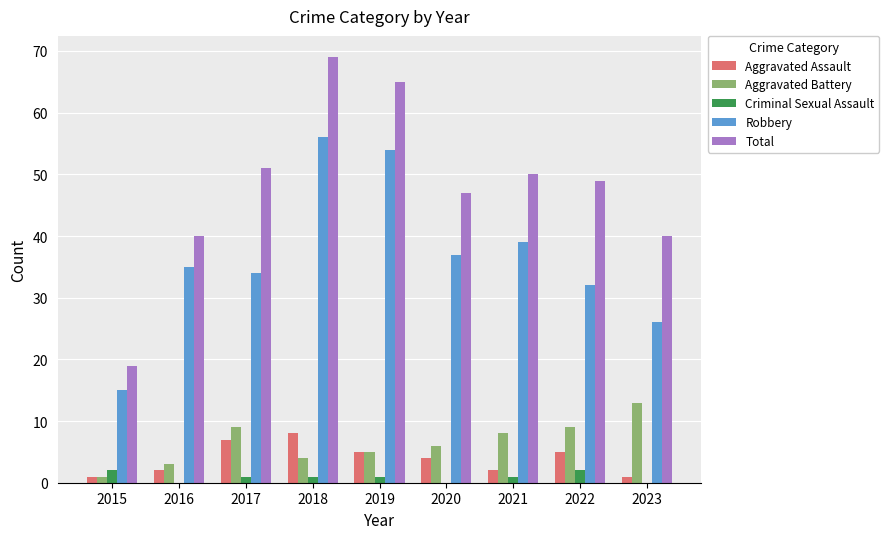

What is the greatest value displayed?

69